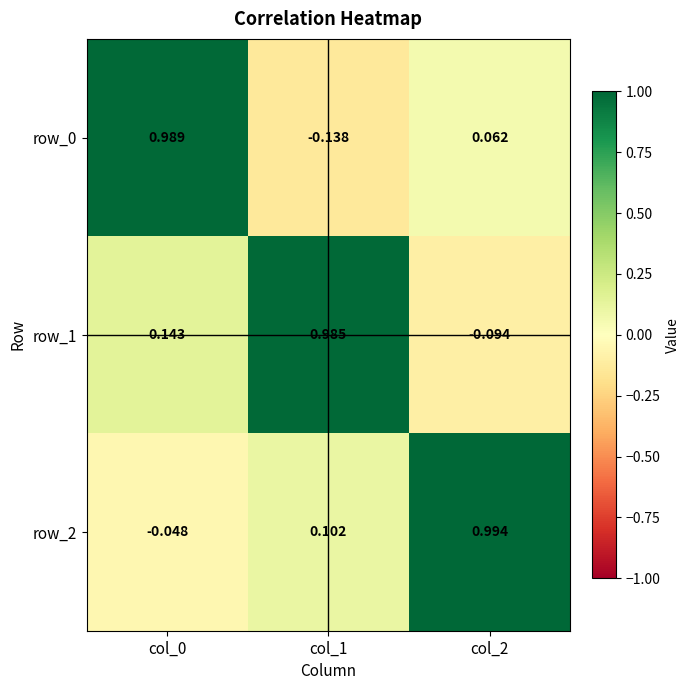

Is the value of row_0 at col_1 greater than the value of row_2 at col_1?

No